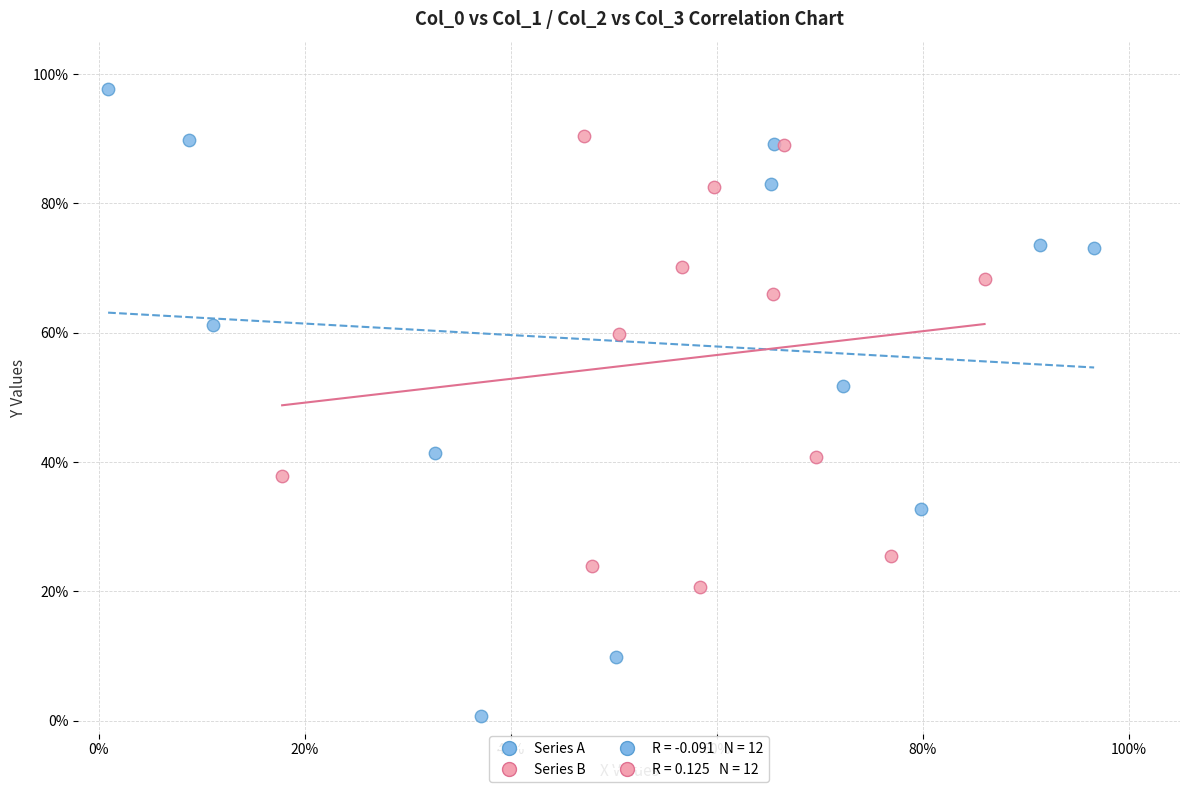

Which series contains the highest Y value?

Series A